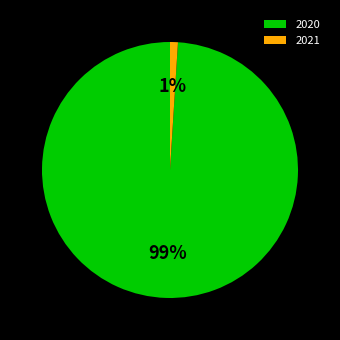

Count the number of slices in the pie.

2